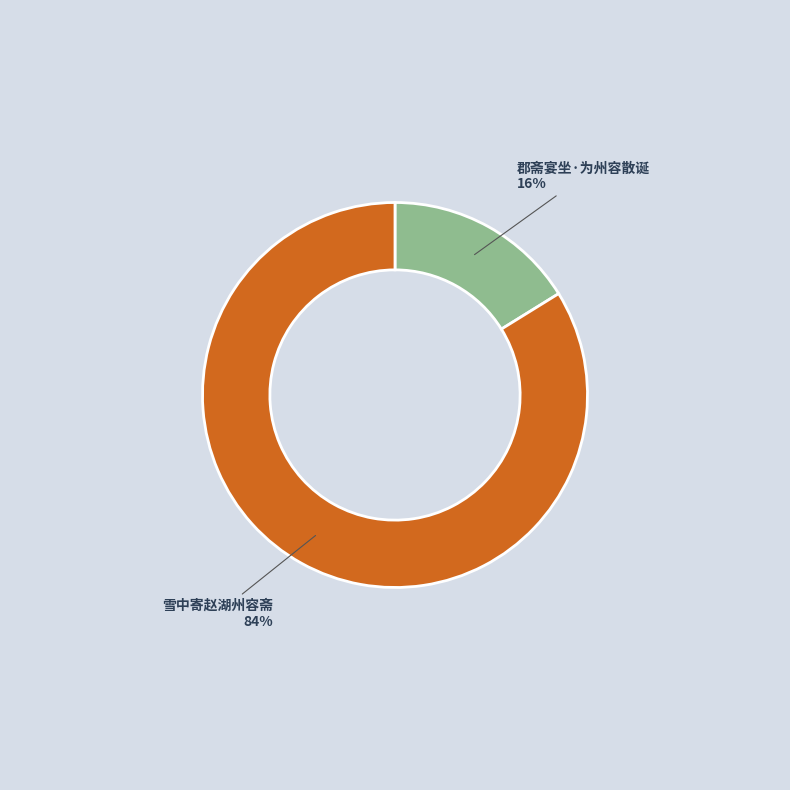

Count the number of slices in the pie.

2